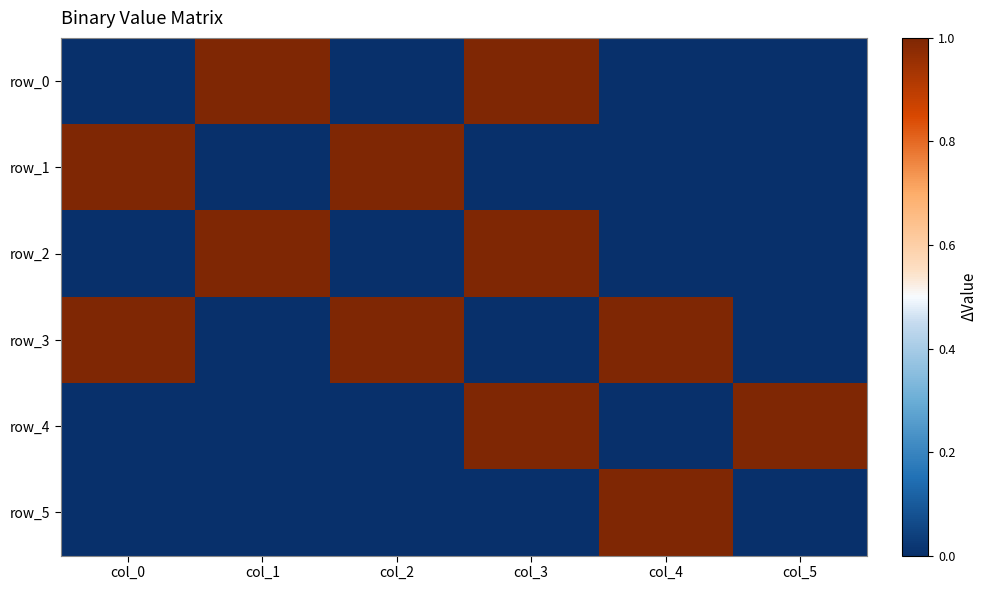

How many data points in row_5 are above 0?

1